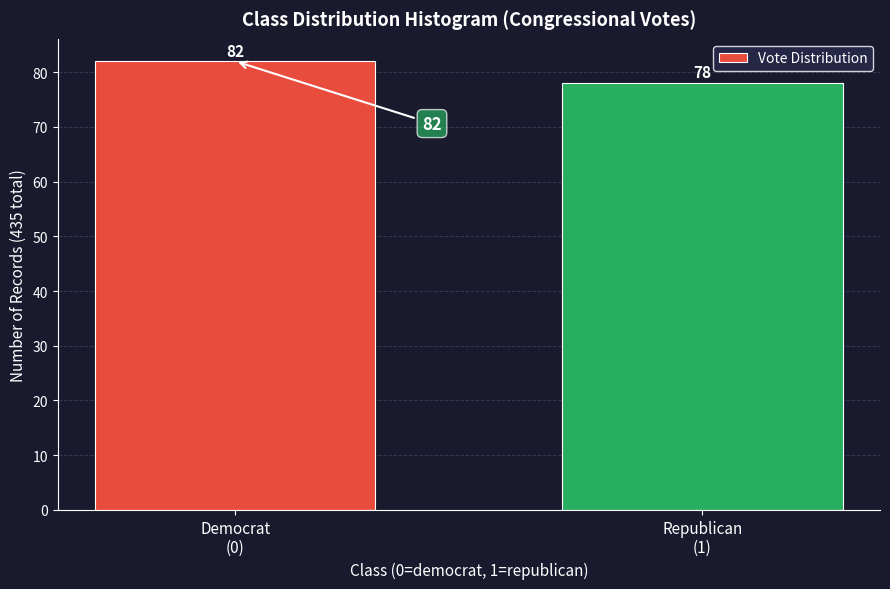

Reading left to right, extract all data points from this chart.

82	78